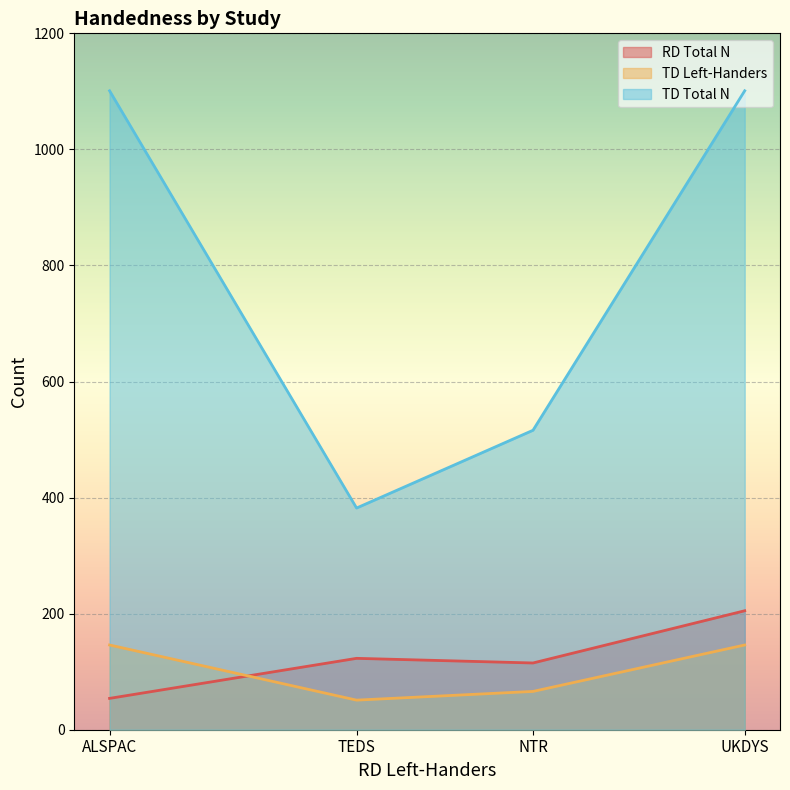

Rank the series at UKDYS from highest to lowest value.

TD Total N, RD Total N, TD Left-Handers